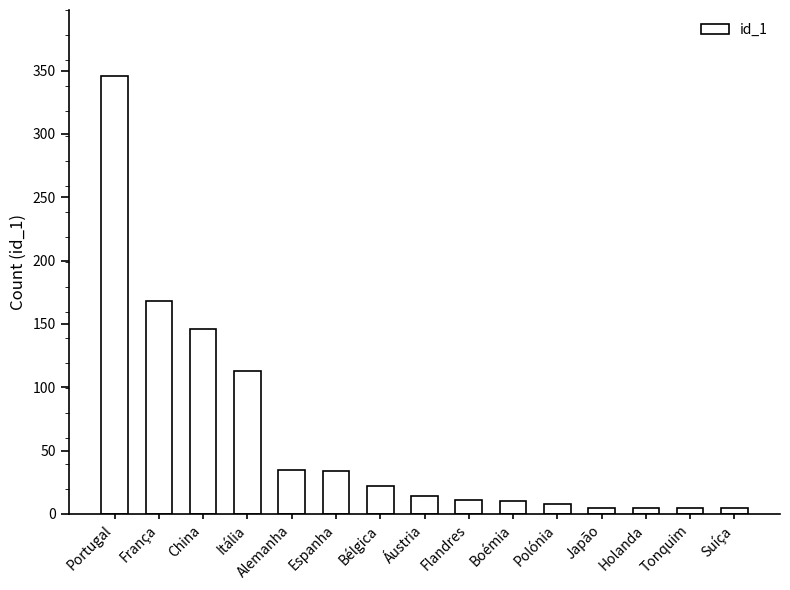

Which has a higher value, Japão or França?

França